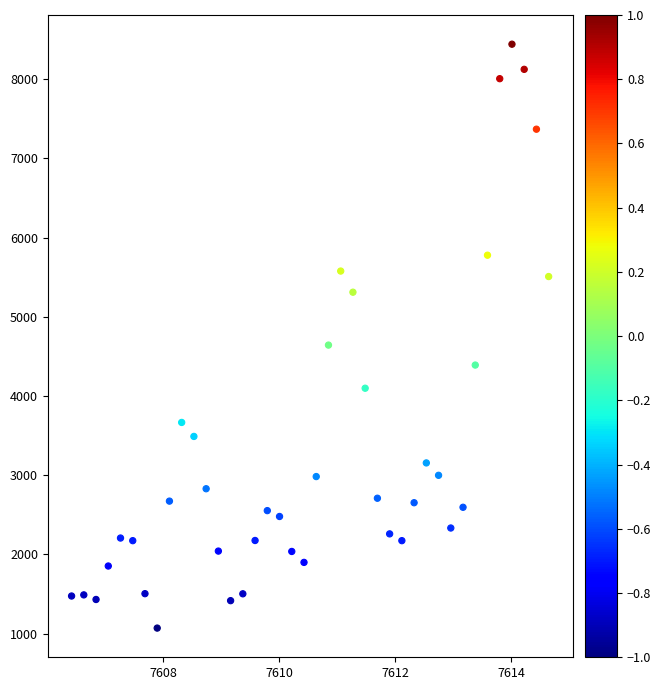

What Y value in the scatter plot is closest to 4755?

4642.0